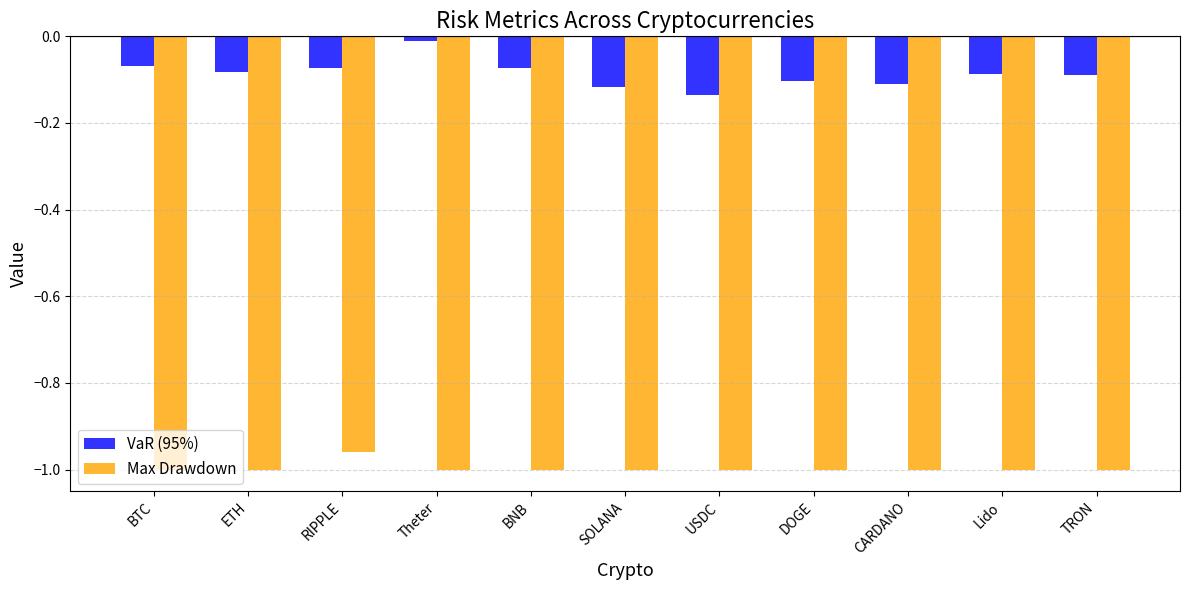

What position from the left is Theter?

4